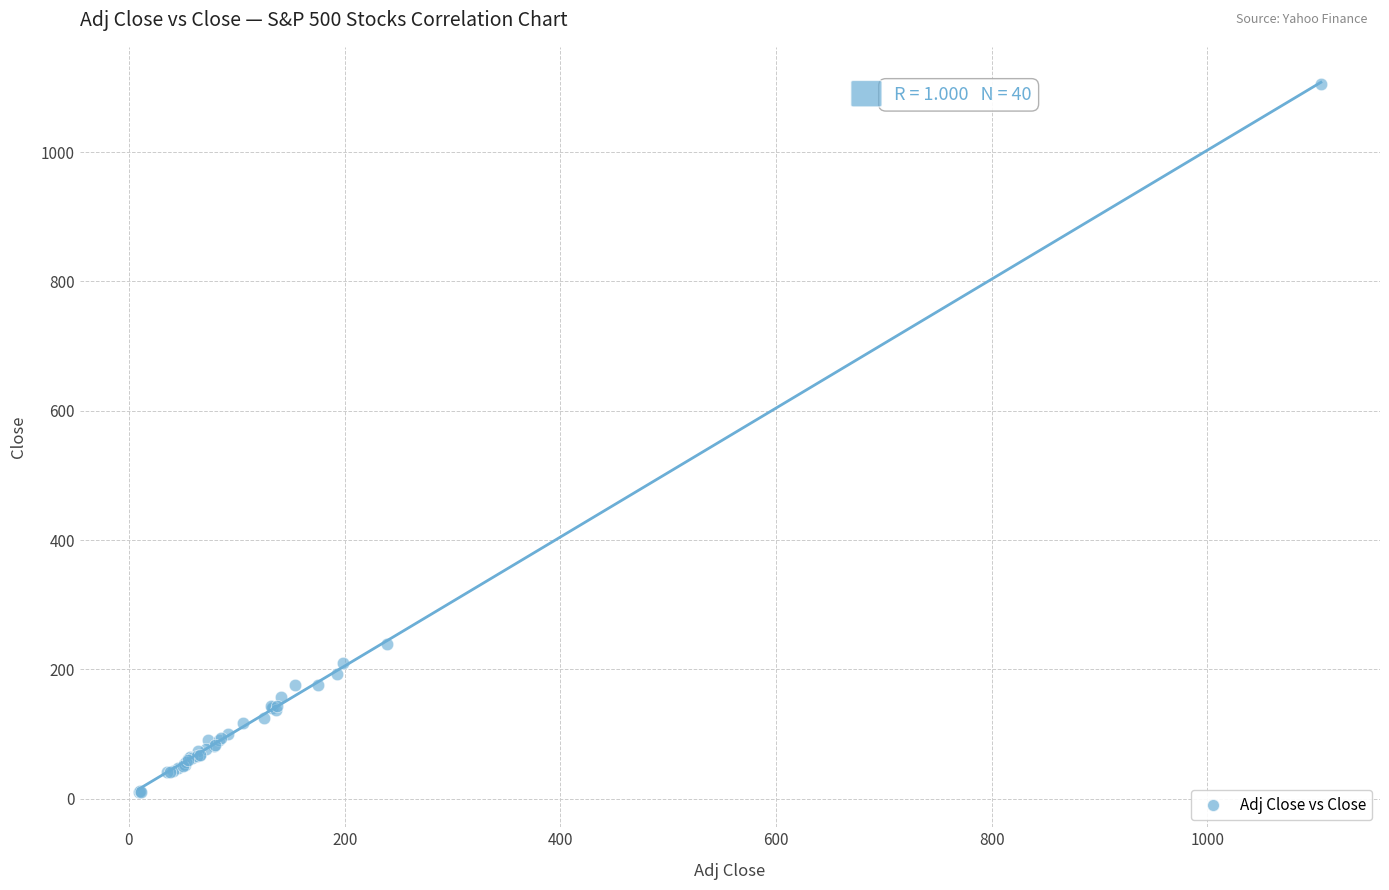

What Y value in the scatter plot is closest to 557?

239.0